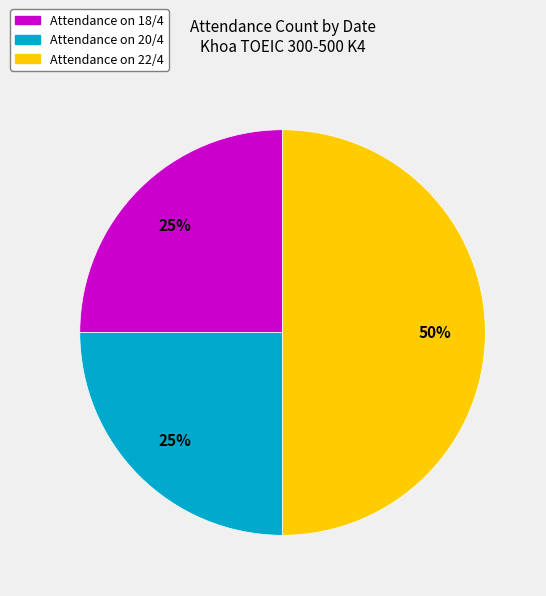

To the nearest percent, what is the average slice percentage?

33%